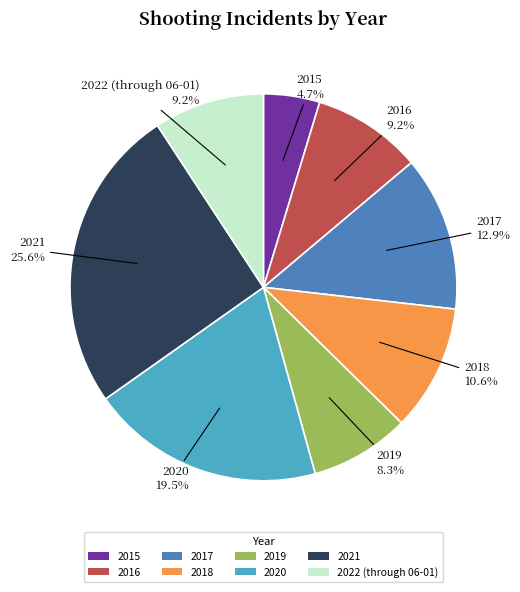

To the nearest percent, what portion does 2021 represent?

26%